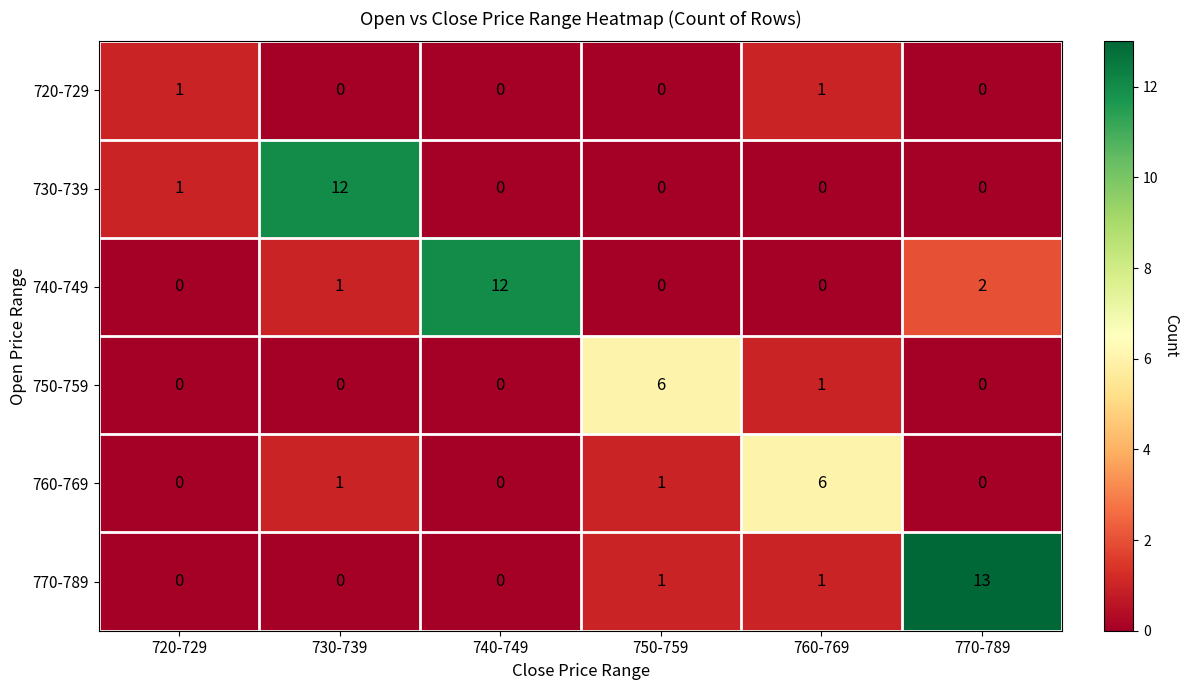

Which series has the largest range (max minus min)?

770-789